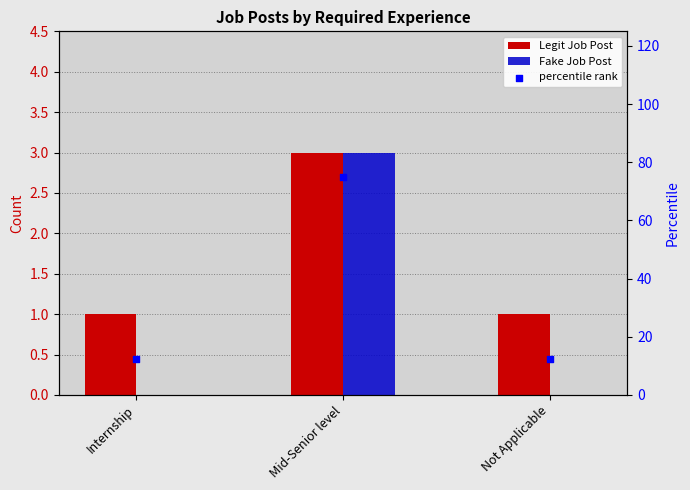

What are all the series names shown in the legend?

Legit Job Post, Fake Job Post, percentile rank